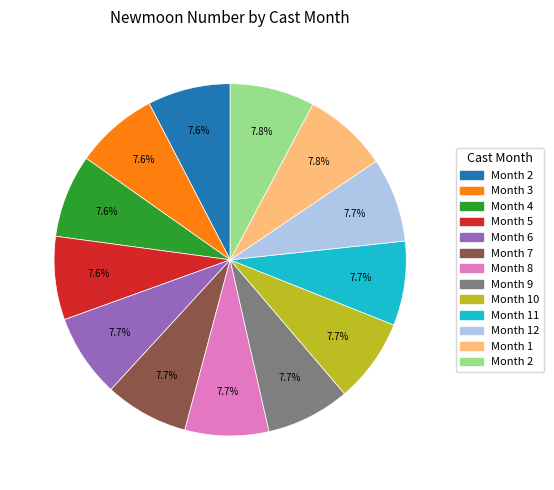

Does any single category account for the majority?

No